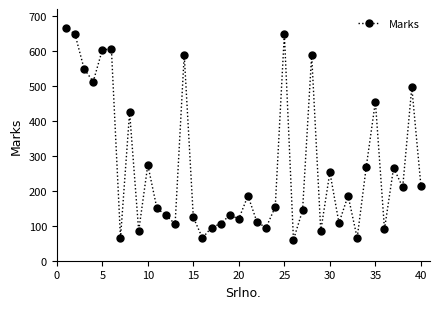

What is the value of the 32nd point from the left?

186